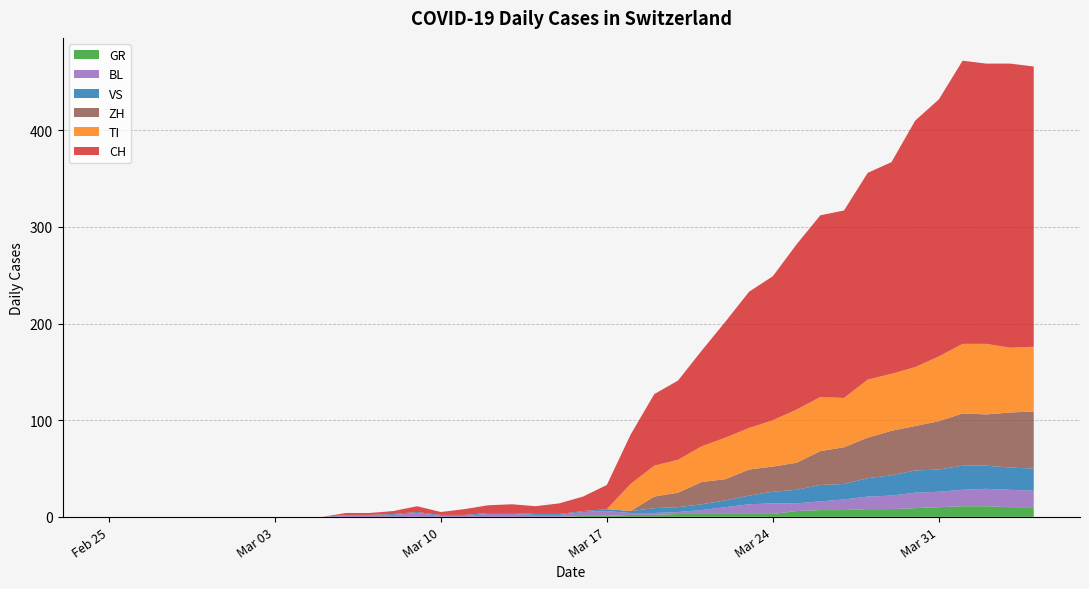

The TI series shows 97 at 2020-04-03. True or false?

False